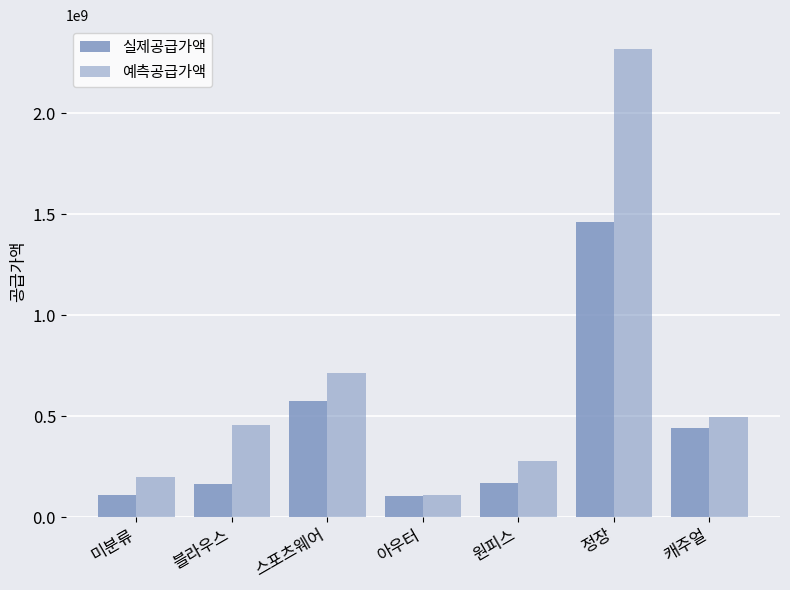

Count the number of categories in the chart.

7